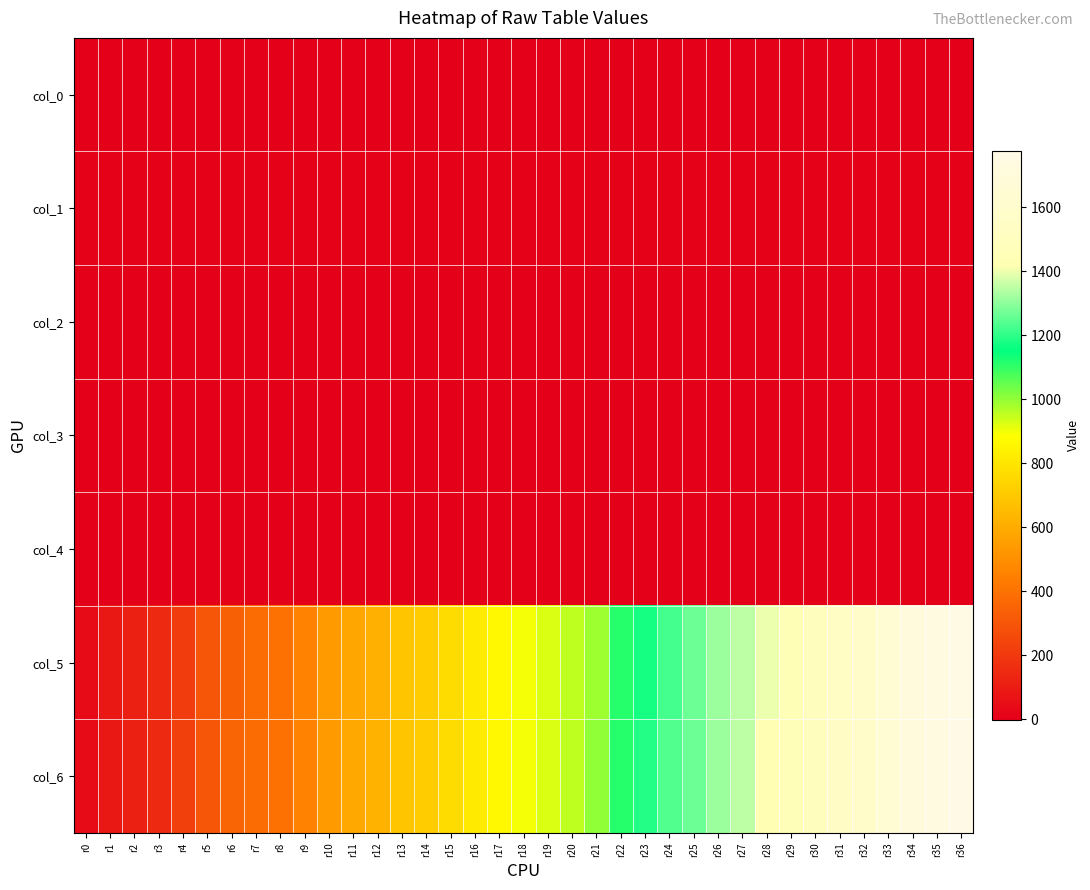

Which series has the largest range (max minus min)?

col_6